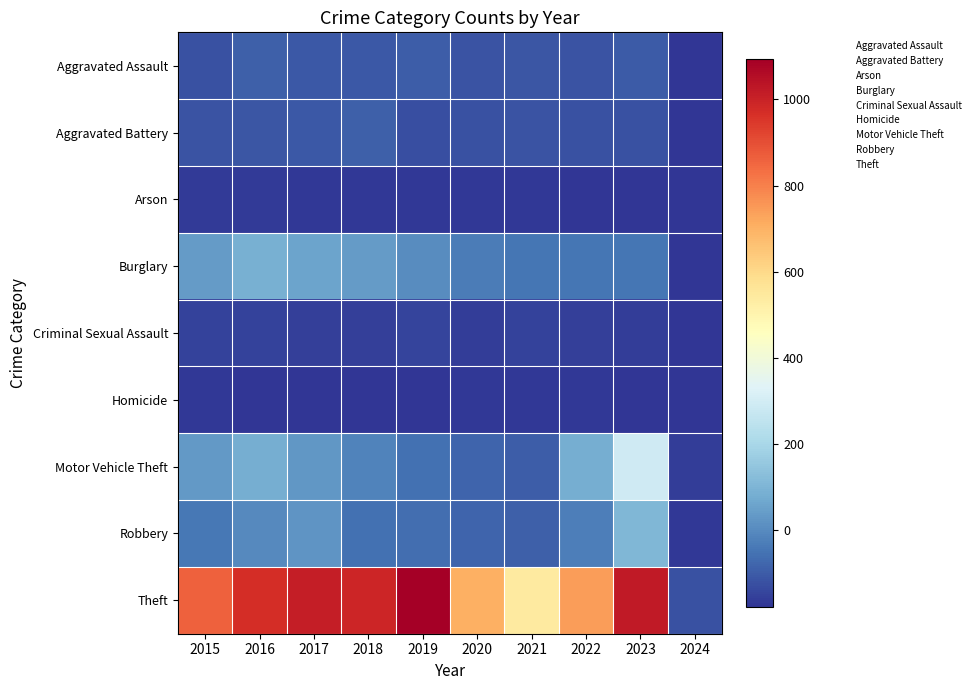

Which series has the largest range (max minus min)?

Theft